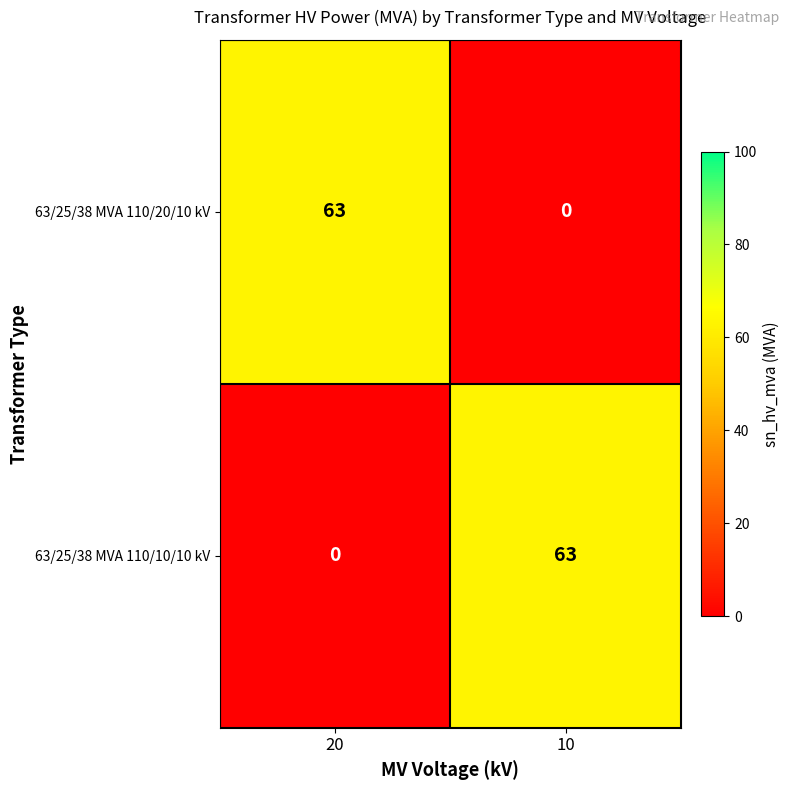

The value of 63/25/38 MVA 110/10/10 kV at 20 is 0. True or false?

True